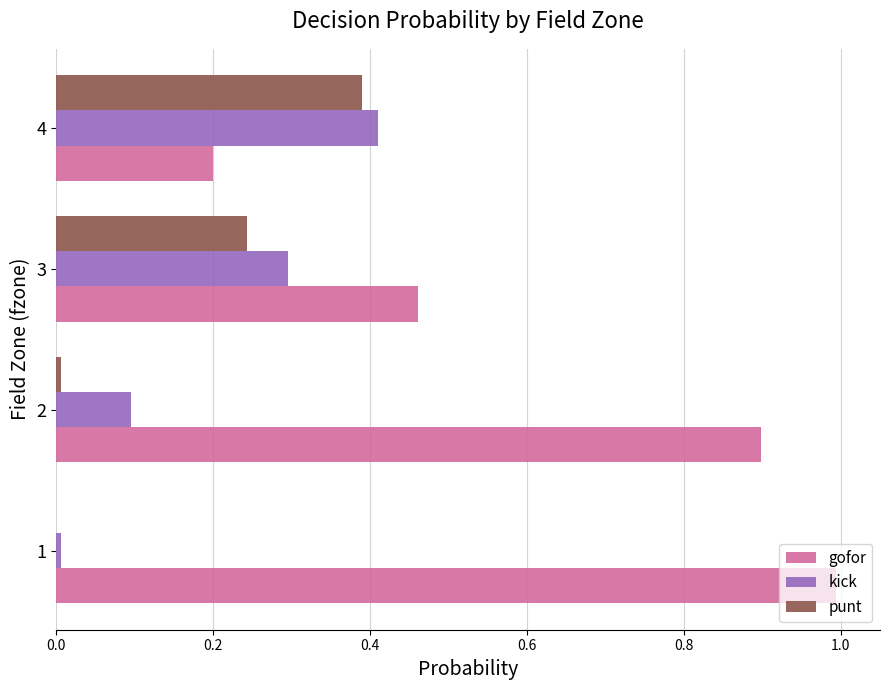

Is the value of punt at 2 greater than the value of gofor at 1?

No